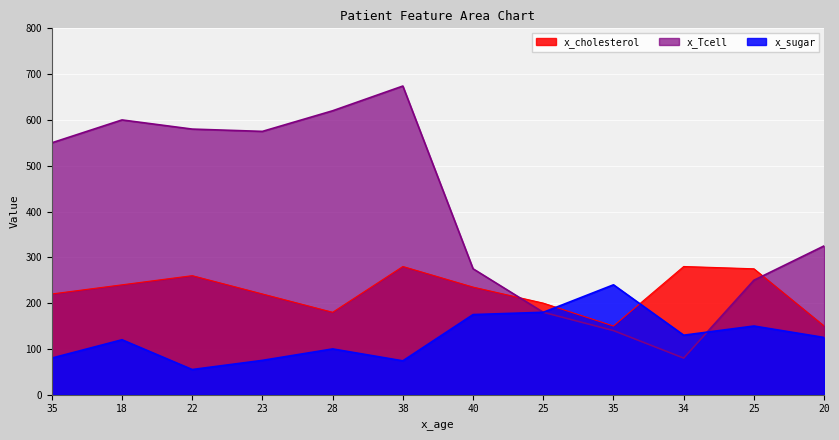

What is the difference between the x_sugar values at 35 and 18?

40